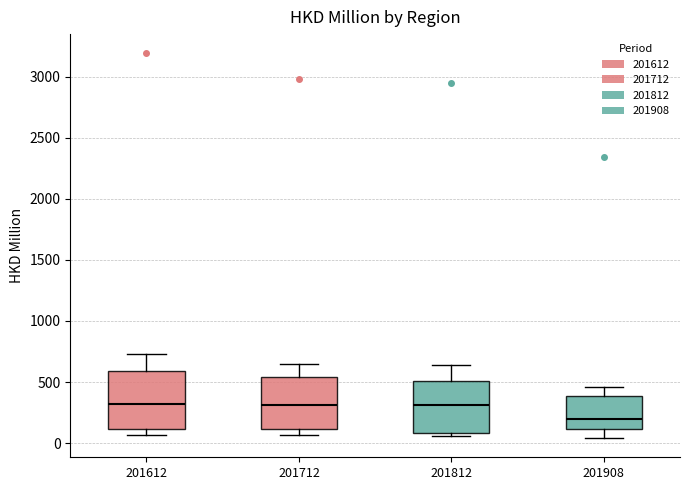

Reading left to right, transcribe this box plot: for each box, give where its median line is, the range the box spans, and where its two whiskers end, as read against the y-axis. The values are not printed on the chart, so give them approximately, as read against the axis.

201612: median 300, box 100 to 600, whiskers 50 to 750
201712: median 300, box 100 to 550, whiskers 50 to 650
201812: median 300, box 100 to 500, whiskers 50 to 650
201908: median 200, box 100 to 400, whiskers 50 to 450